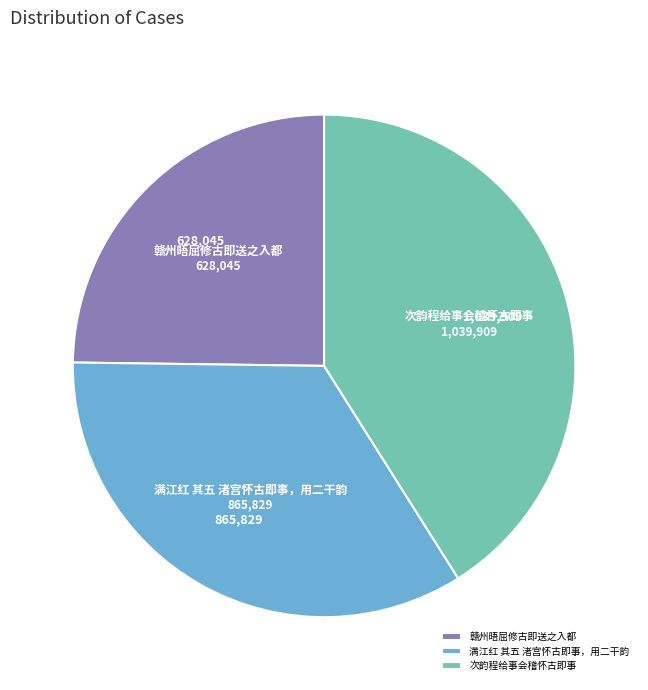

The 赣州晤屈修古即送之入都 slice represents 25% of the pie. True or false?

True